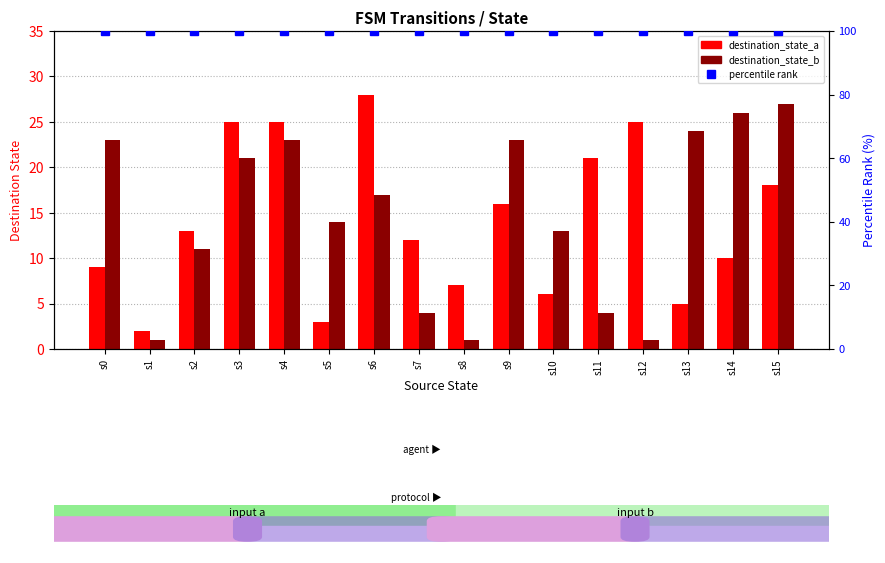

Which series has the largest range (max minus min)?

destination_state_a